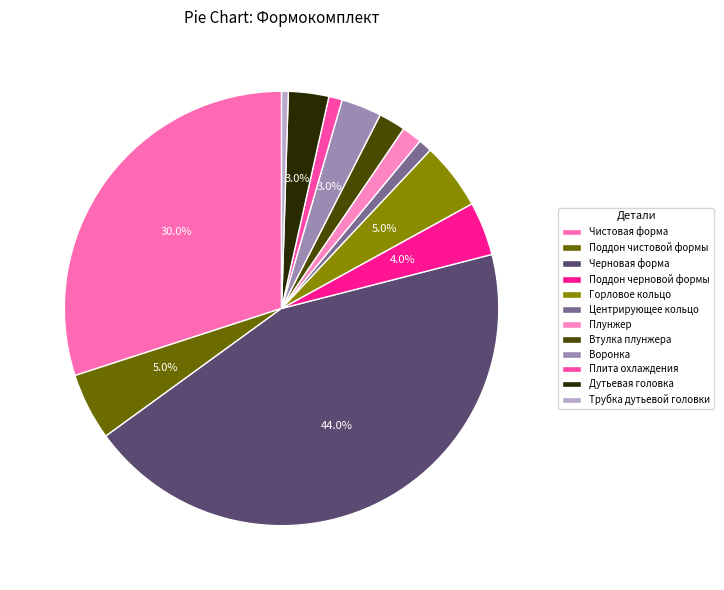

Is Плунжер the majority of the pie?

No